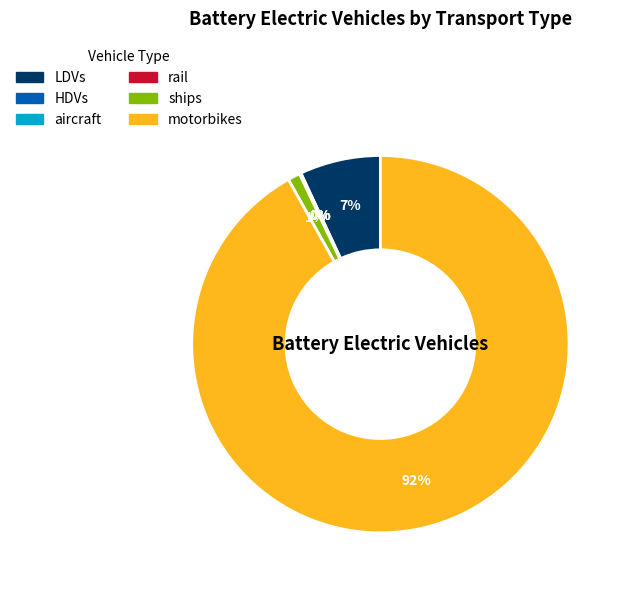

True or false: LDVs accounts for 7% of the total.

True